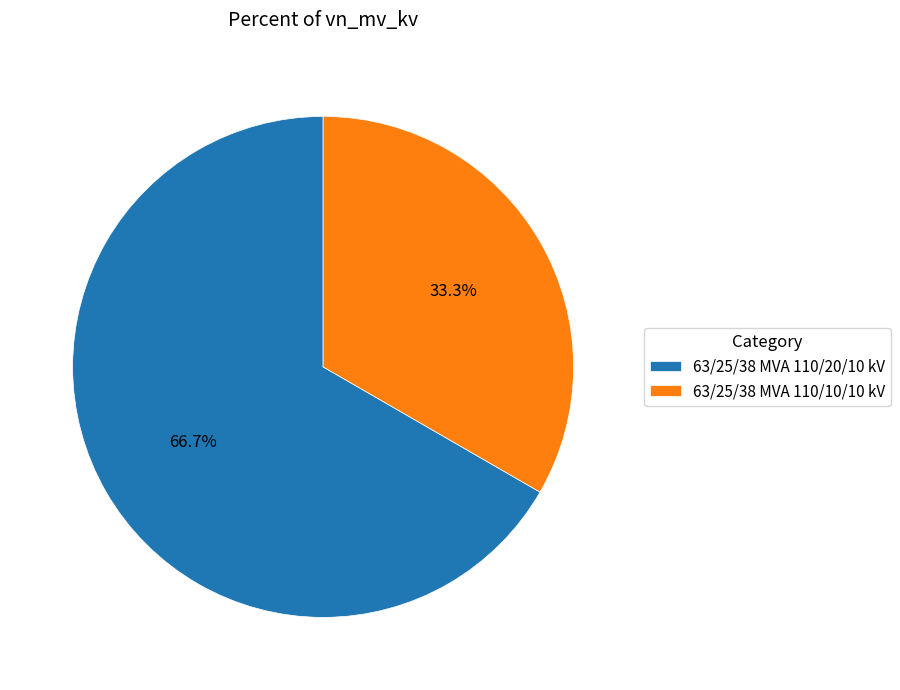

Rank the categories by value from lowest to highest.

63/25/38 MVA 110/10/10 kV, 63/25/38 MVA 110/20/10 kV